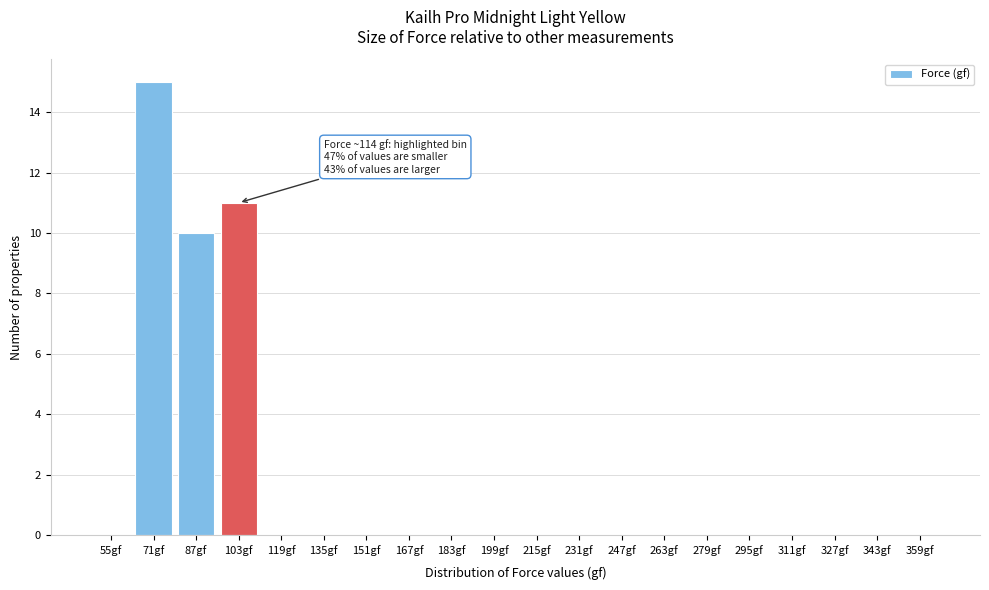

Reading left to right, extract all data points from this chart.

55gf=0	71gf=15	87gf=10	103gf=11	119gf=0	135gf=0	151gf=0	167gf=0	183gf=0	199gf=0	215gf=0	231gf=0	247gf=0	263gf=0	279gf=0	295gf=0	311gf=0	327gf=0	343gf=0	359gf=0